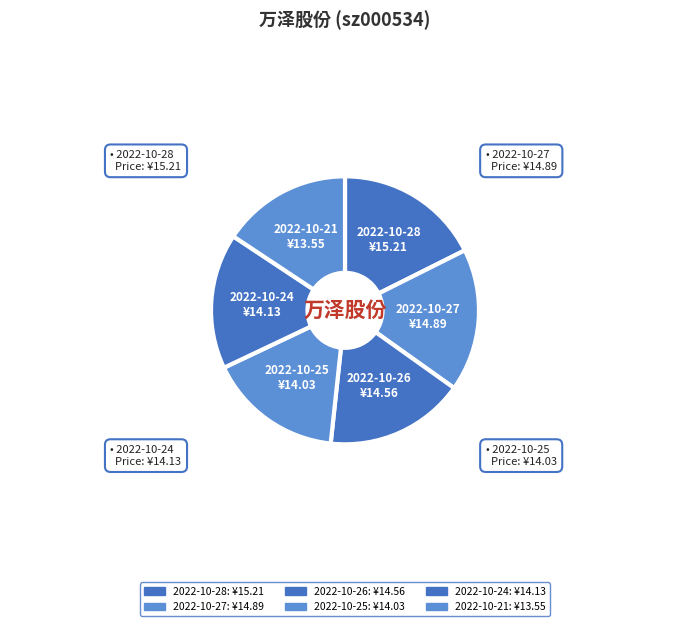

Combined, do 2022-10-27 and 2022-10-26 account for over 50%?

No